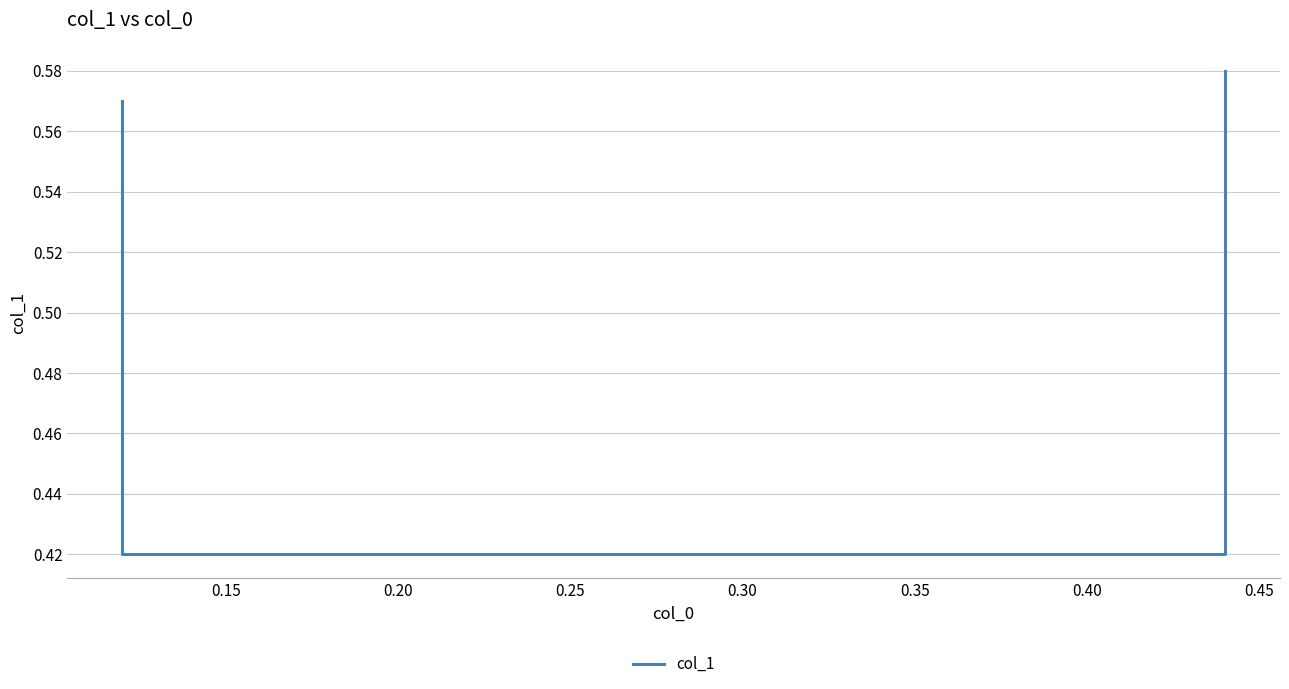

How many distinct data groups are displayed?

1